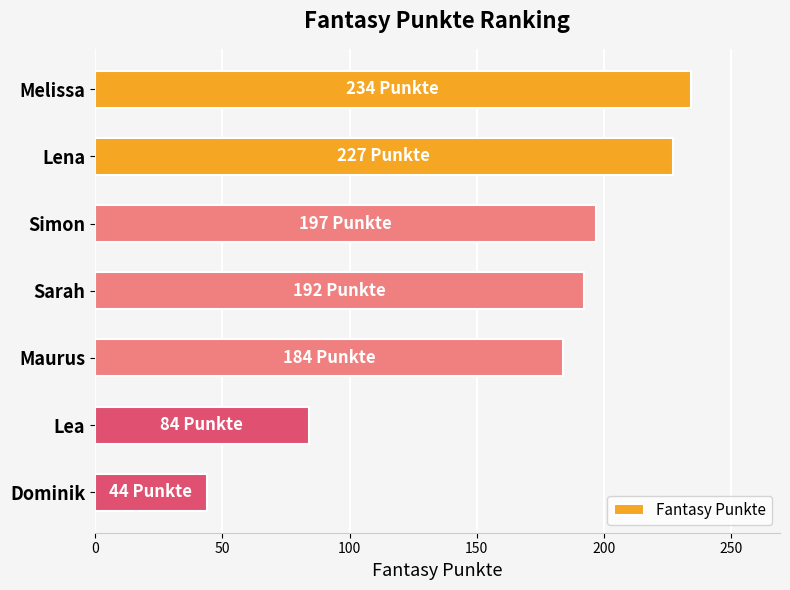

Reading top to bottom, list all the values displayed in this chart.

234	227	197	192	184	84	44